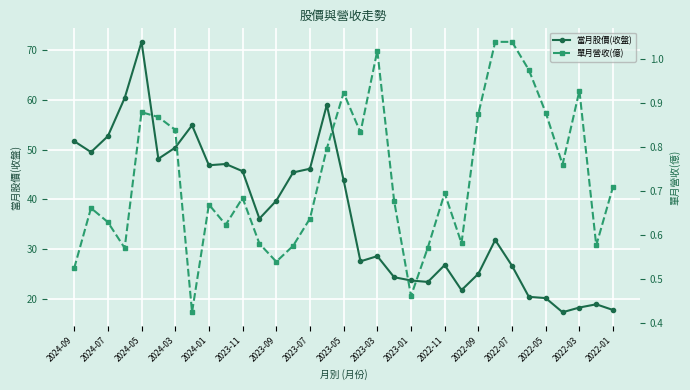

At which category does 當月股價(收盤) reach its first local peak?

2024-05